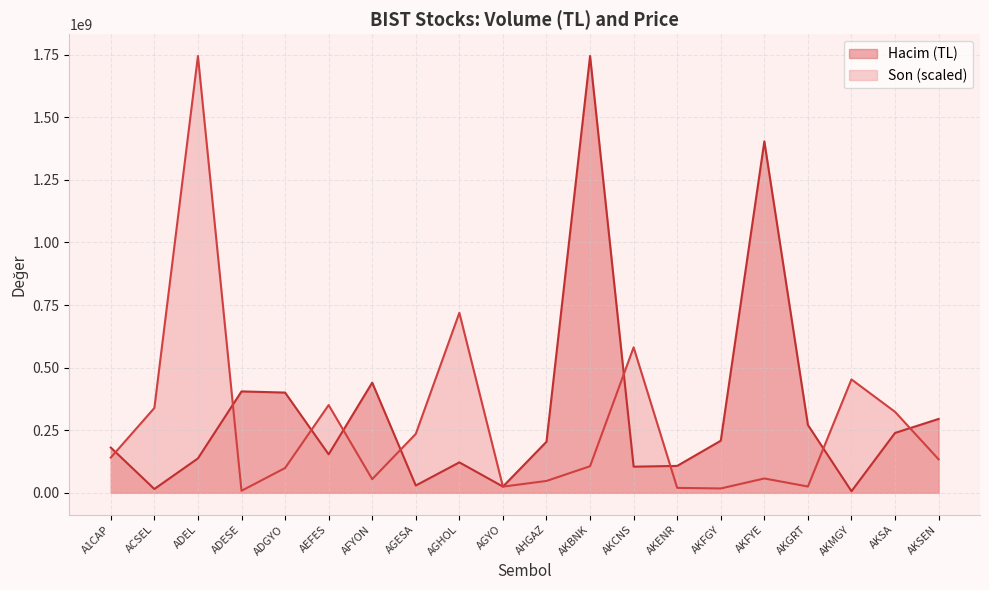

What is the value of the Son point at the 19th from the left?

323399534.5